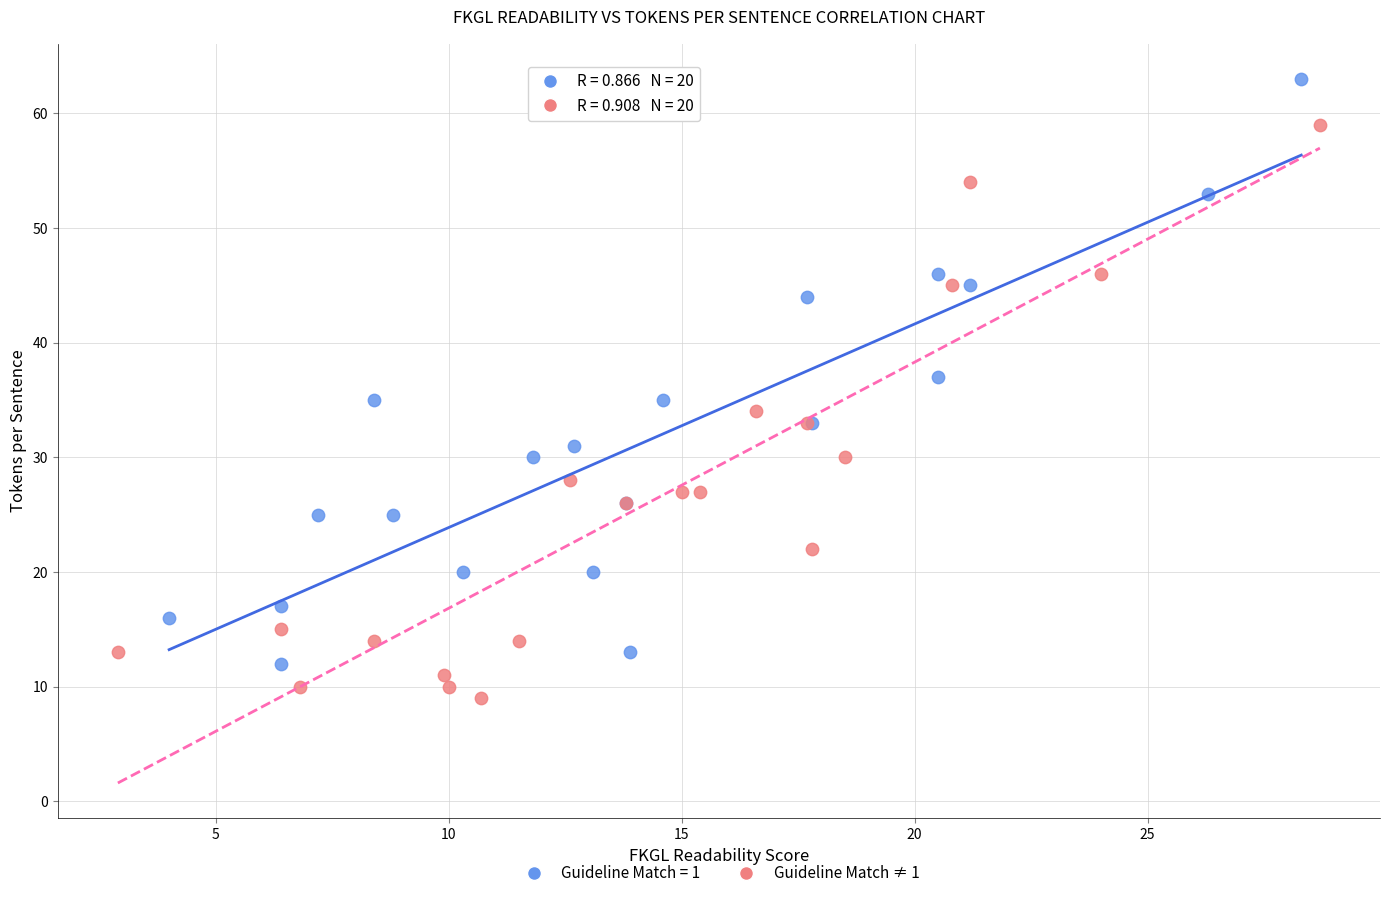

Which series reaches the maximum Y coordinate?

Guideline Match = 1